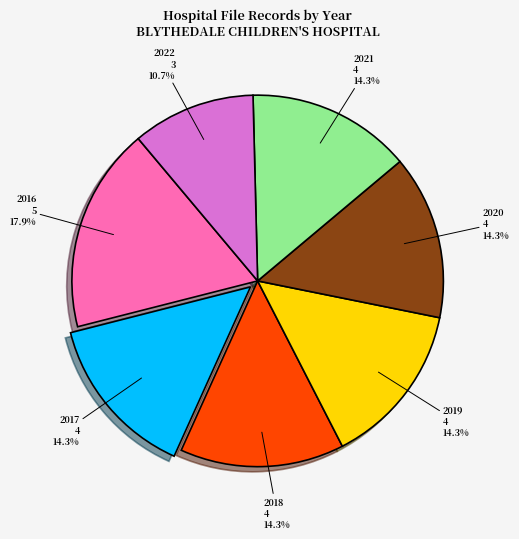

Does any single category account for the majority?

No